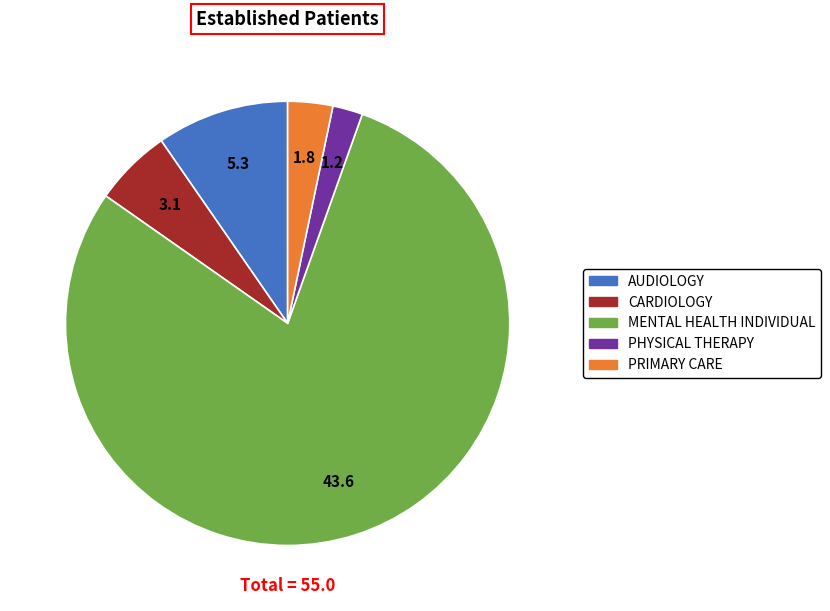

True or false: CARDIOLOGY accounts for 1% of the total.

False